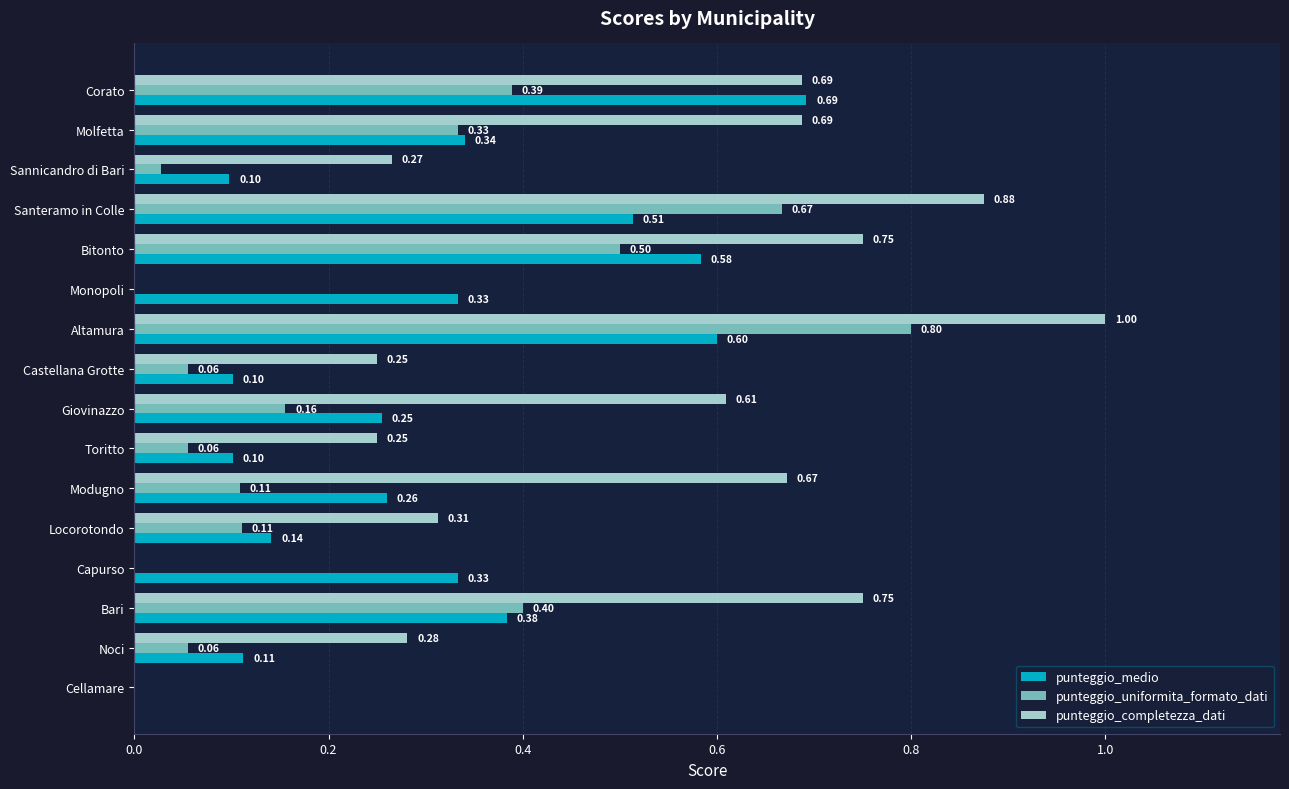

What is the sum of all punteggio_medio values?

4.8